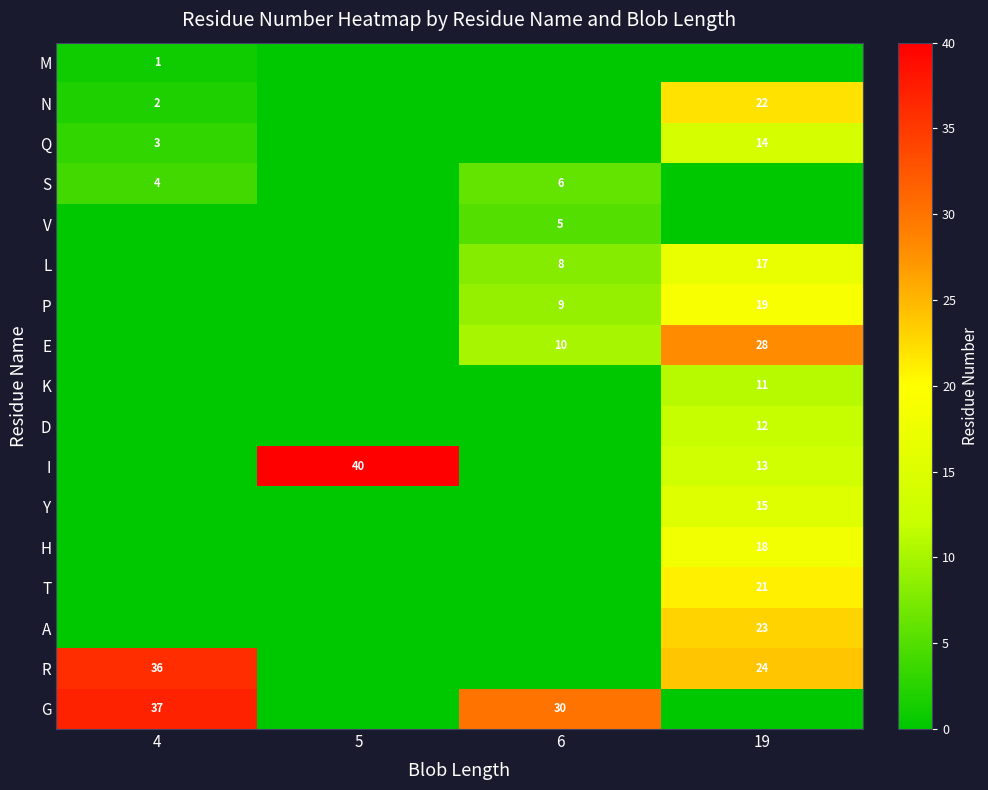

At how many categories does at least one series exceed 36?

2